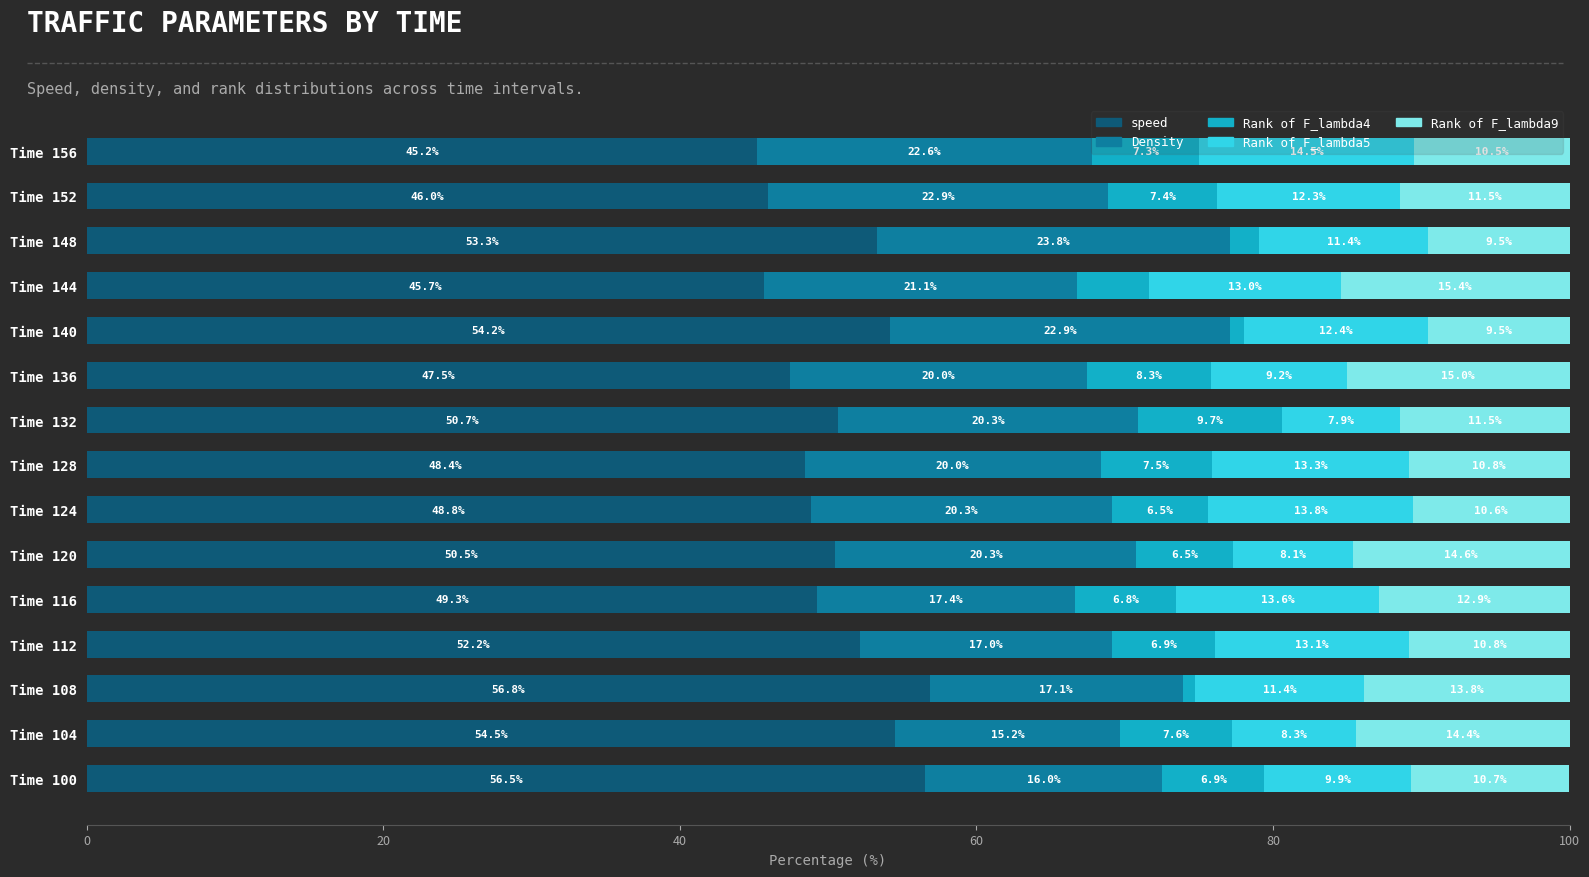

At which label is speed closest to 51?

Time 132